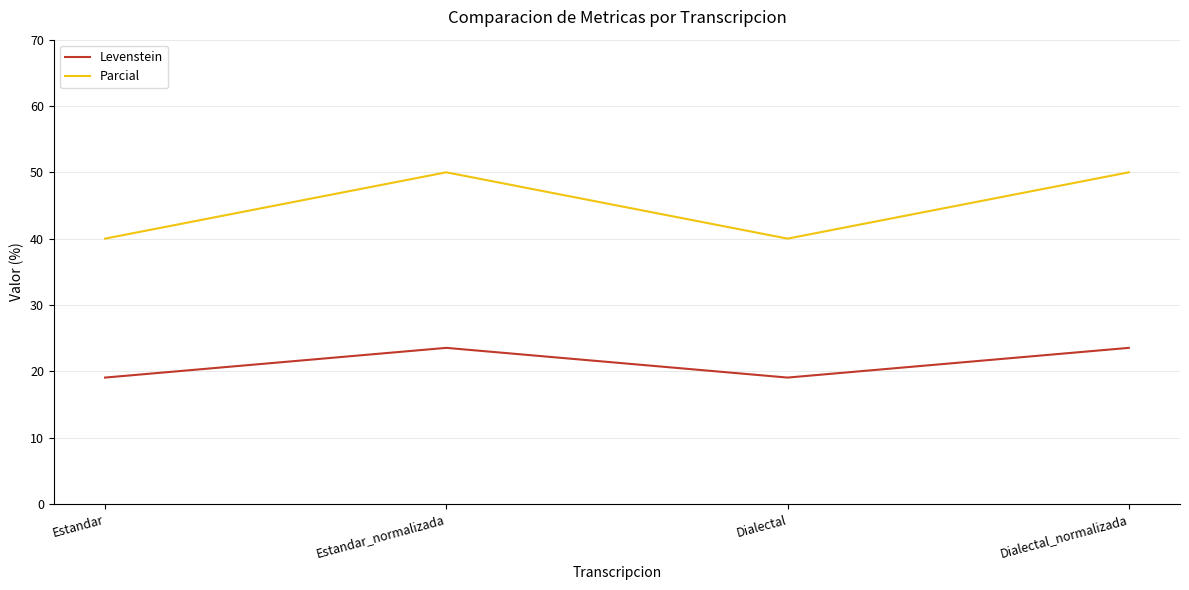

What is the spread (max minus min) of values at Estandar?

21.0